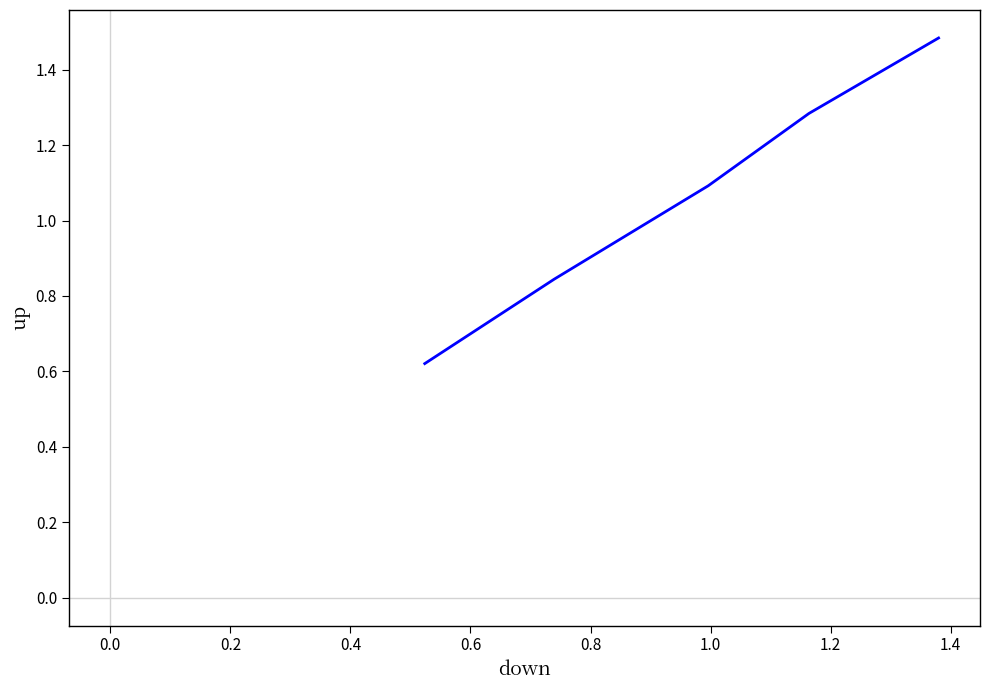

What is the average value?

1.1